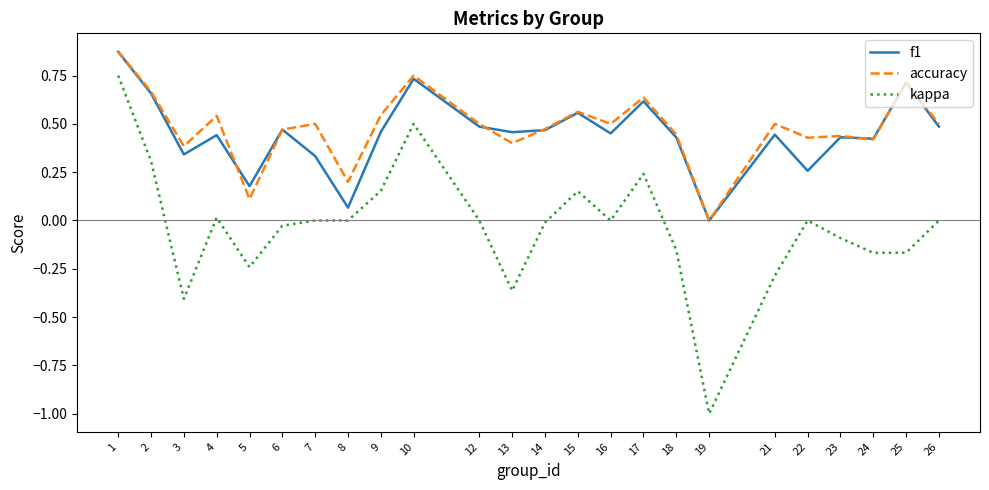

Which label corresponds to the largest value in the chart?

1